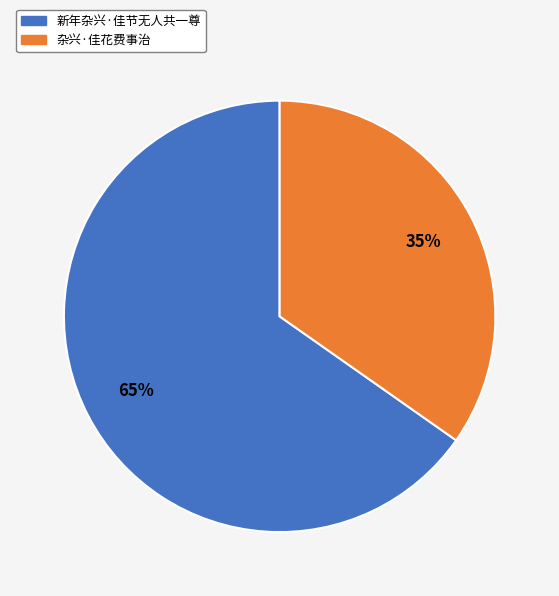

What percentage is the 杂兴·佳花费事治 slice, to the nearest percent?

35%